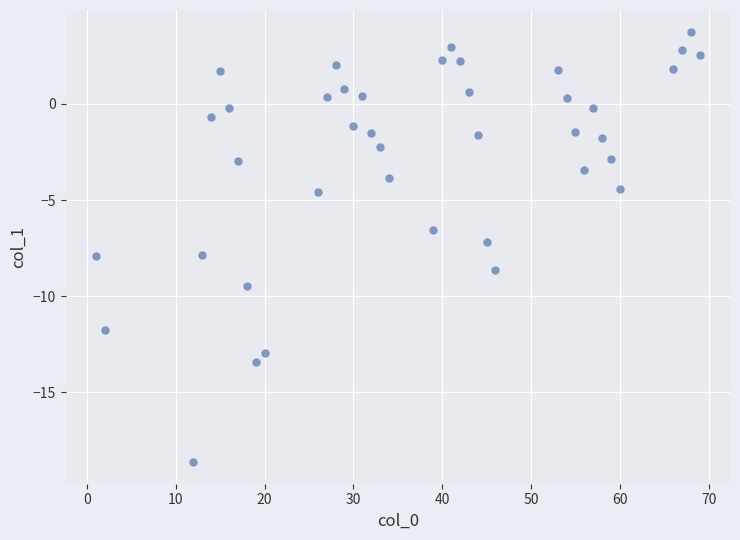

What is the range of Y values (max minus min)?

22.4